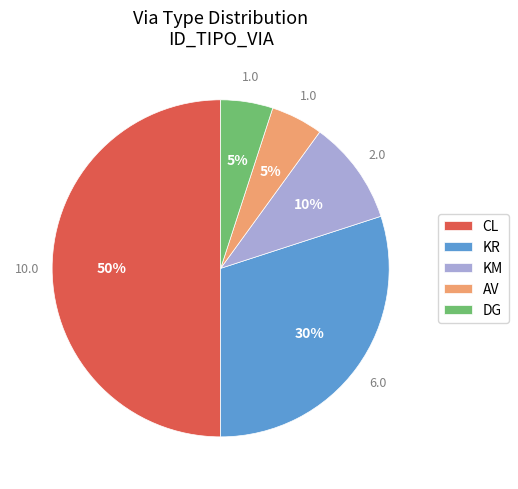

How many slices are in this pie chart?

5